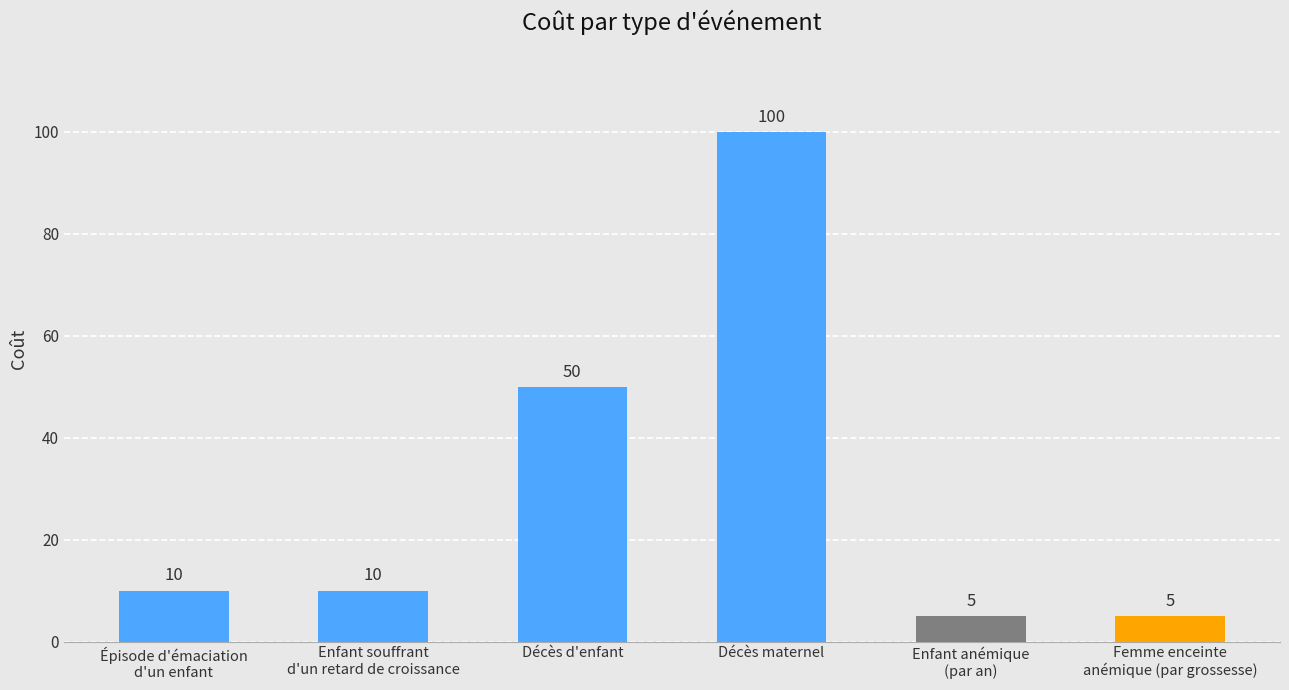

Where is the data nearest to the value 52?

Décès d'enfant